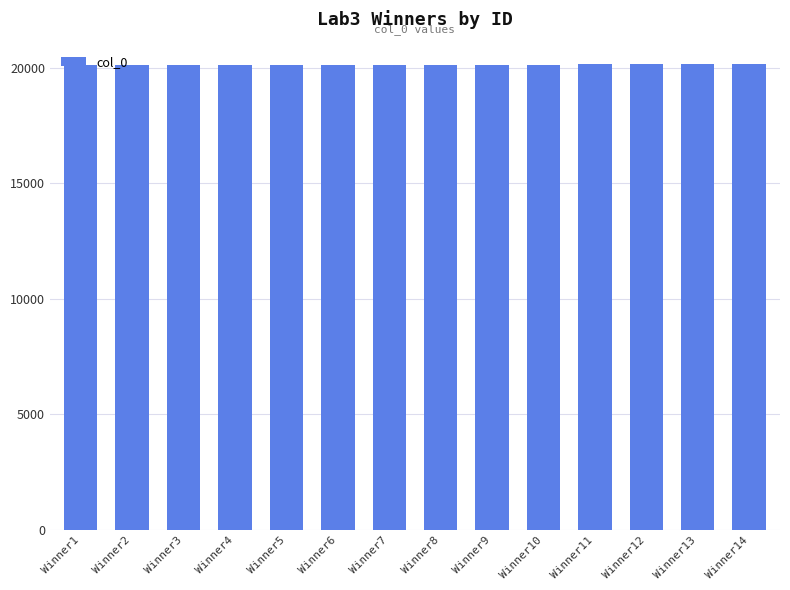

What is the smallest value displayed?

20101